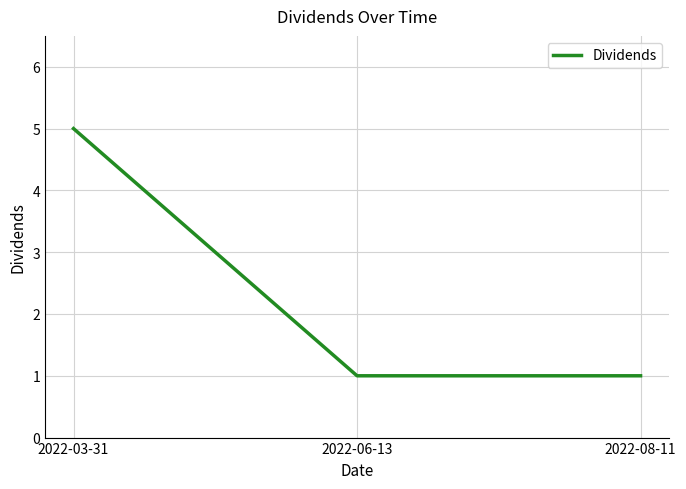

Reading left to right, transcribe all the data shown in this chart.

5	1	1